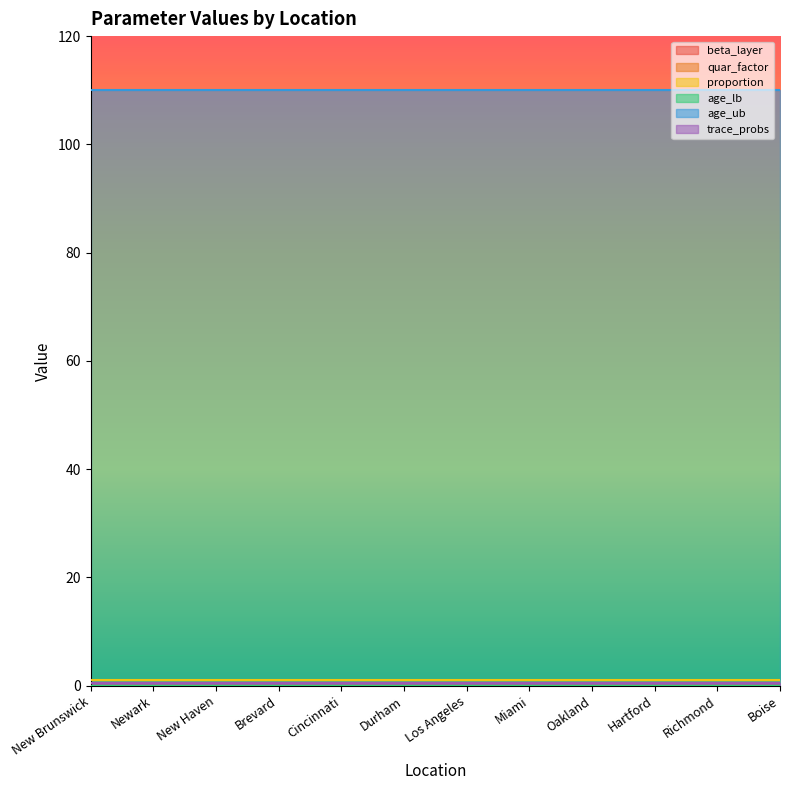

What is the spread (max minus min) of values at Cincinnati?

110.0